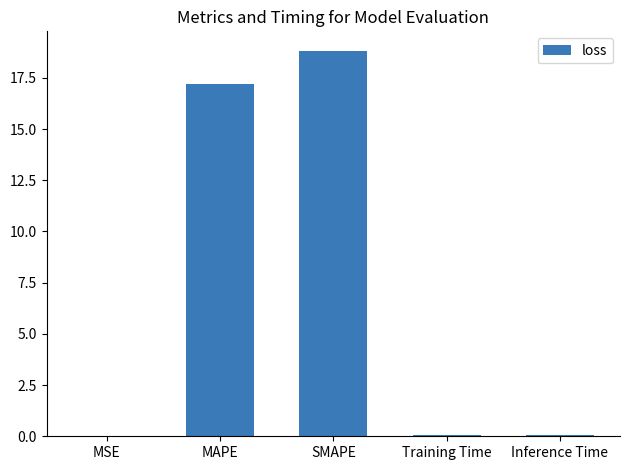

Where is the data nearest to the value 9?

MAPE